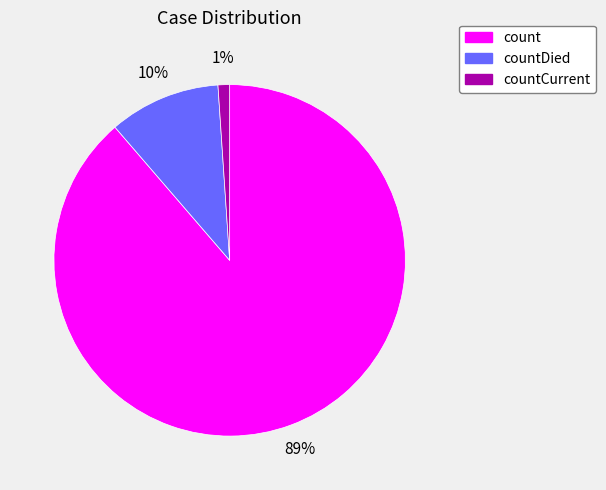

What is the majority slice?

count